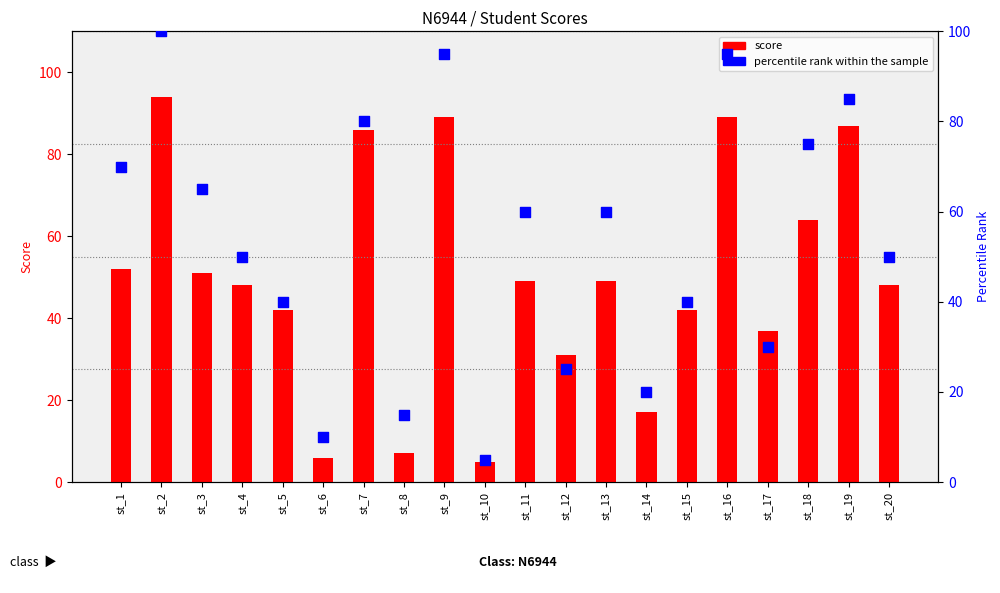

At which category is the sum across all series the highest?

st_2